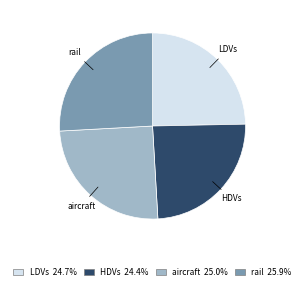

Is there any slice that represents more than half of the pie?

No